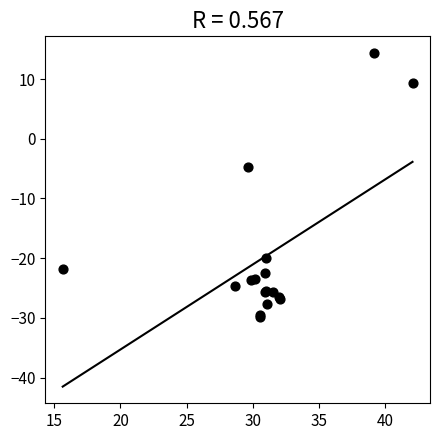

What Y value in the scatter plot is closest to -7?

-4.7